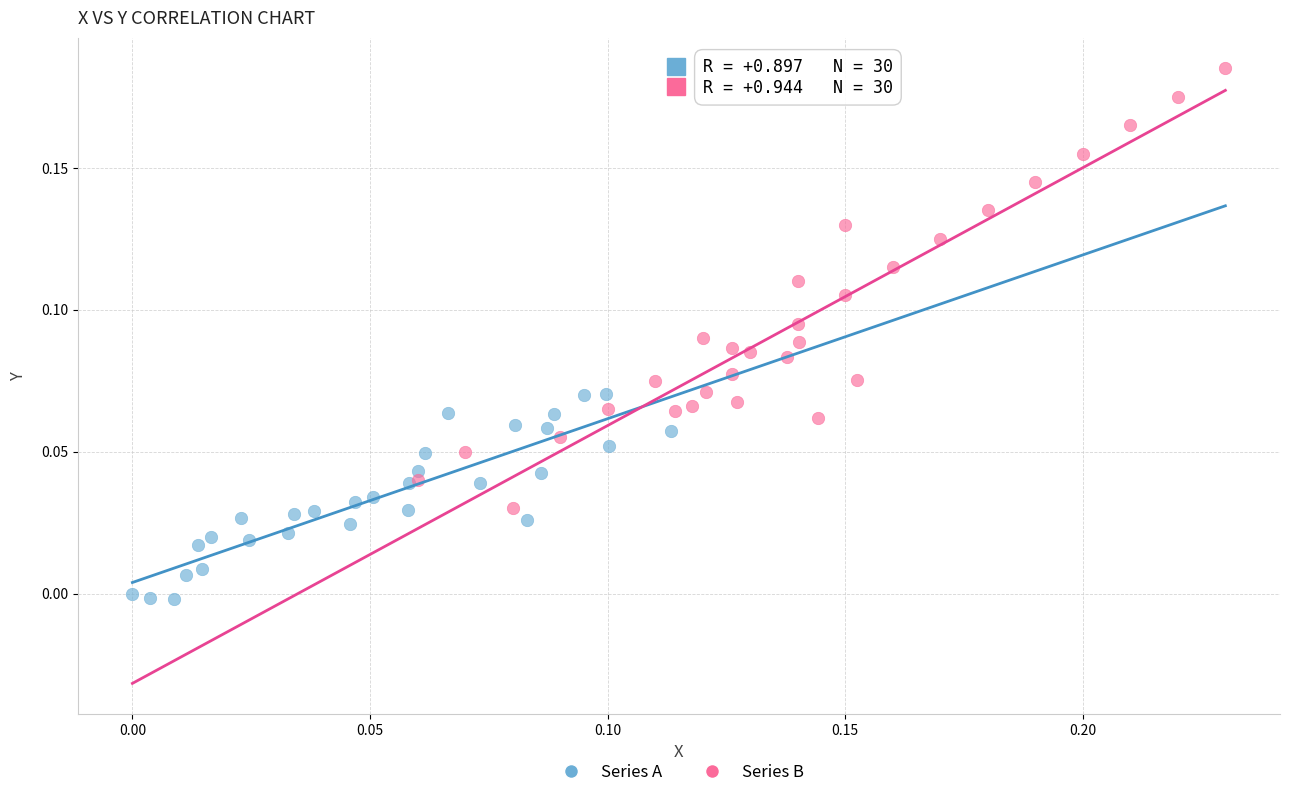

Which series has the largest Y range (max minus min)?

Series B